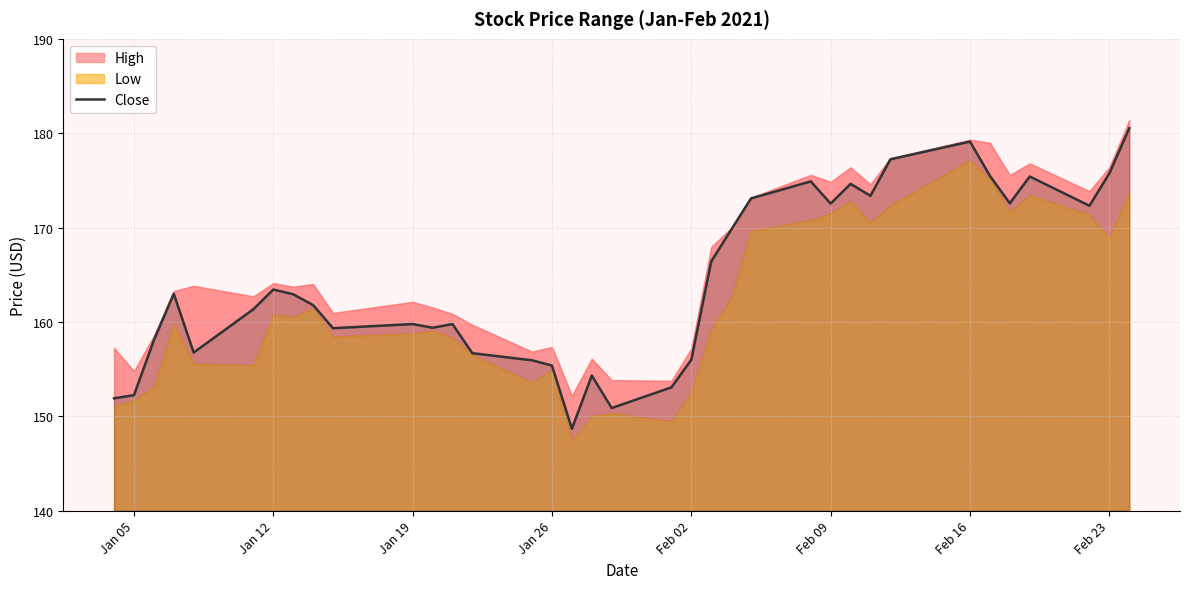

True or false: Close has a value of 46.9 at Jan 19.

False